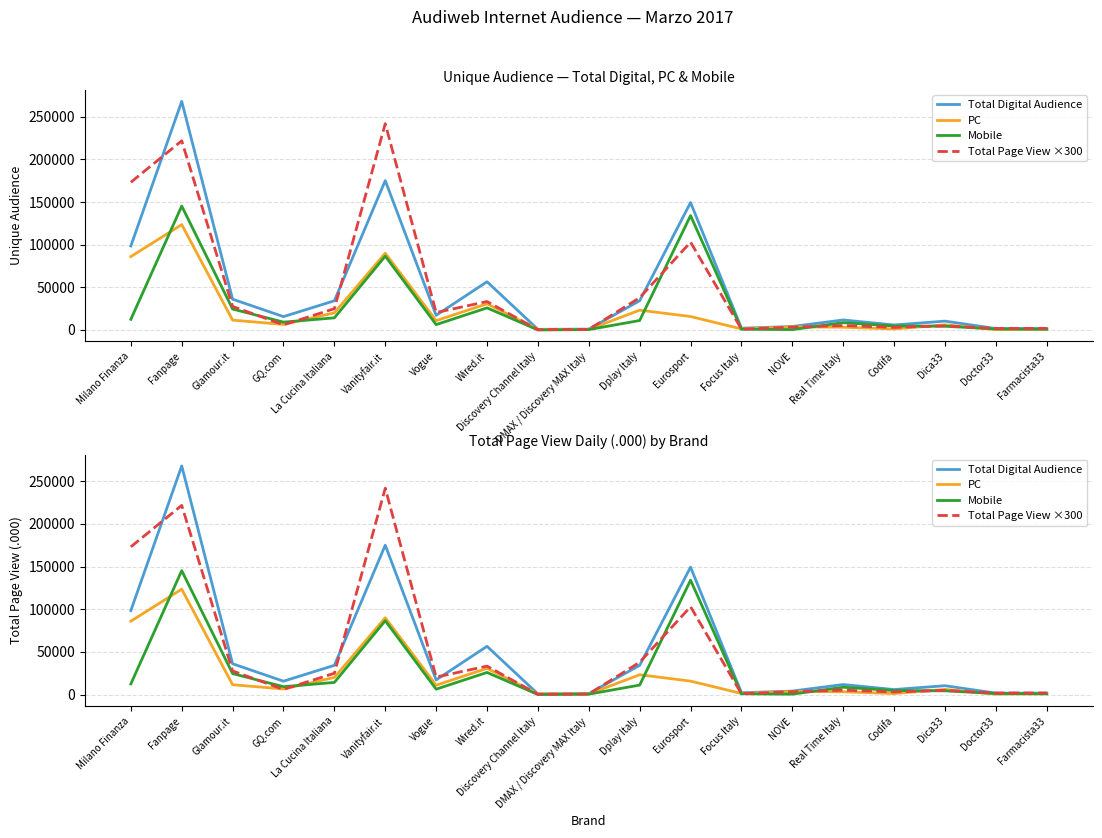

True or false: Mobile and Total Digital Audience intersect in this chart.

False